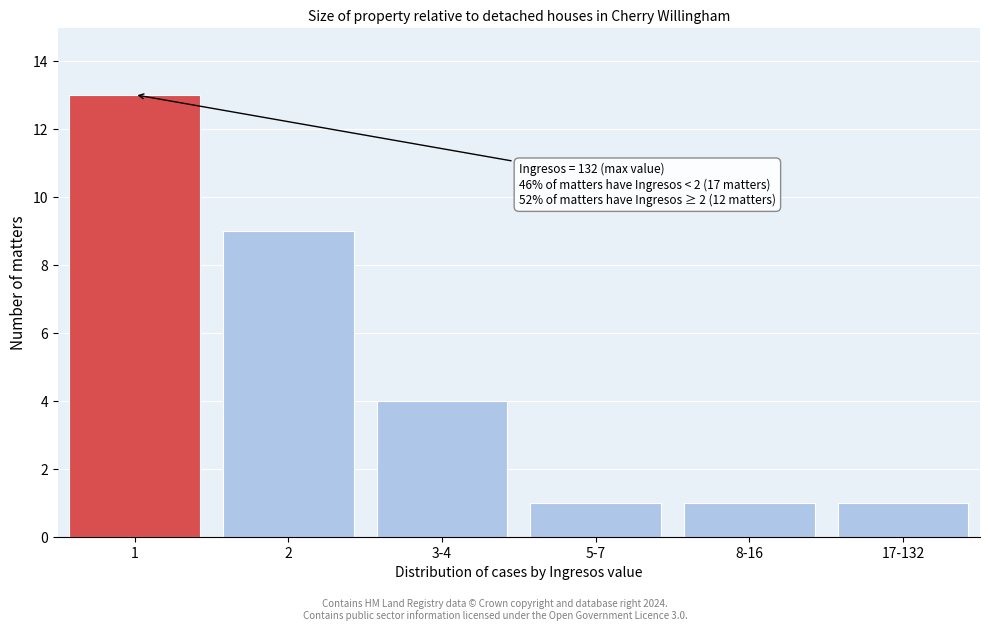

Reading left to right, what are all the values shown in this chart?

1=13	2=9	3-4=4	5-7=1	8-16=1	17-132=1